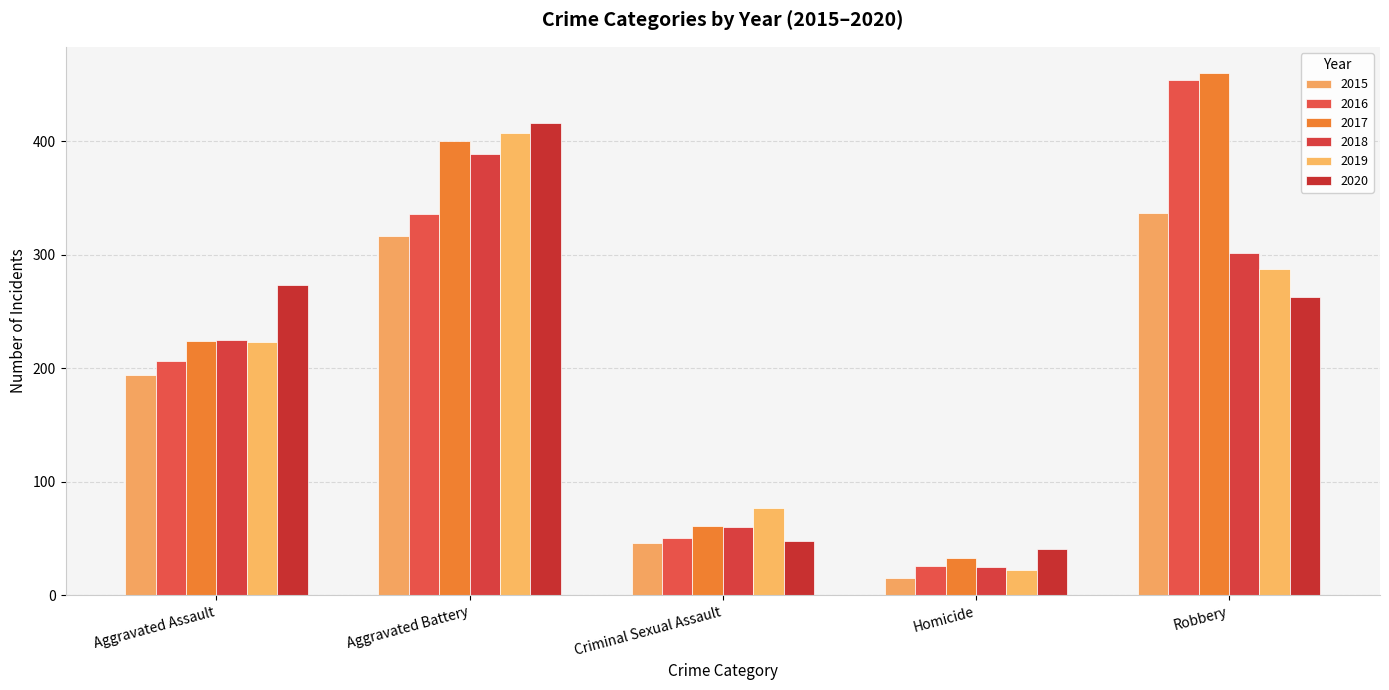

At which category does the chart reach its minimum across all series?

Homicide